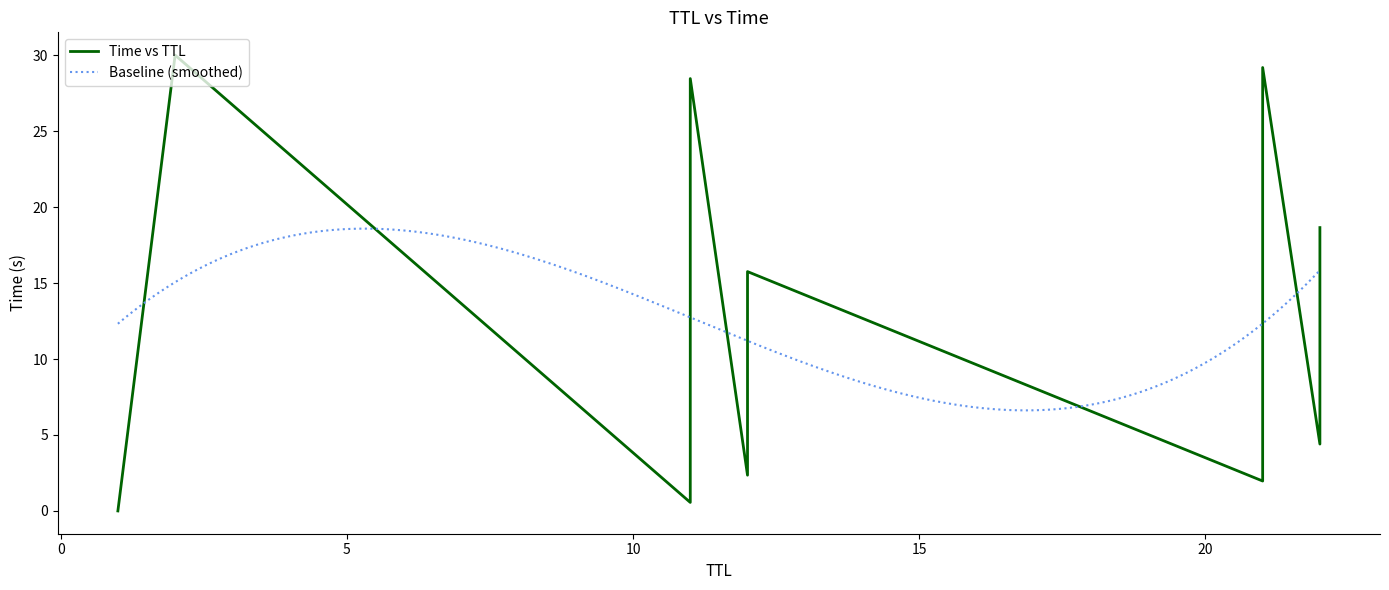

Which series ends up on top after the final intersection of TTL and Time?

Time